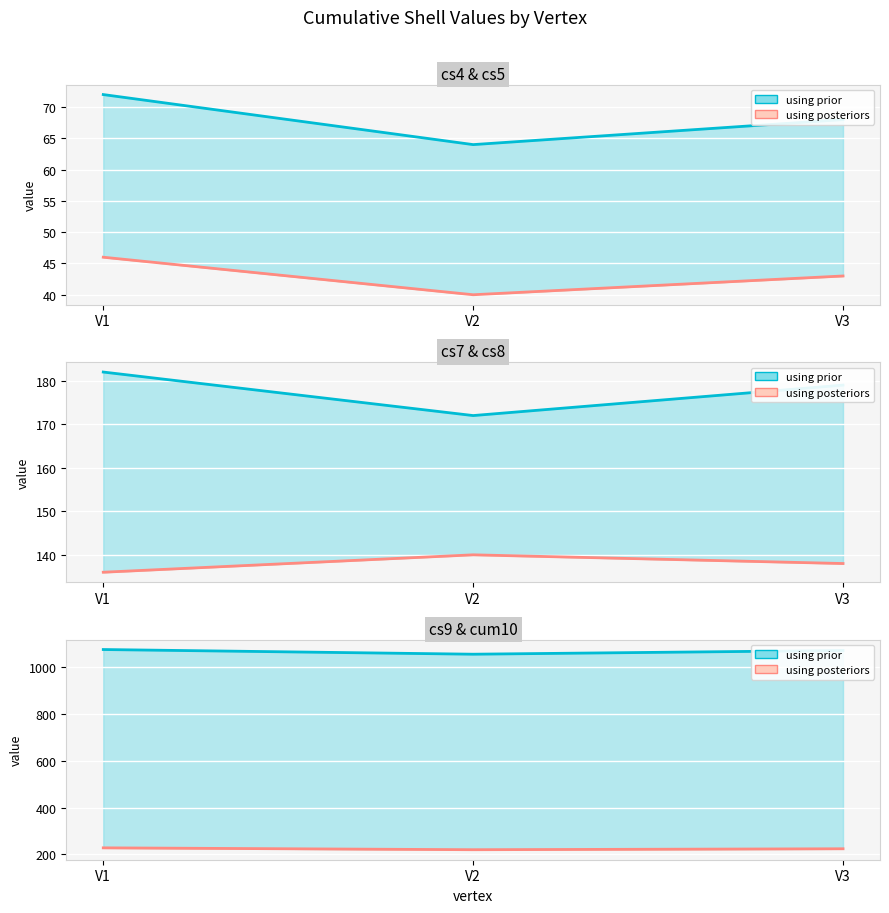

What is the difference between the cs5 values at V3 and V1?

4